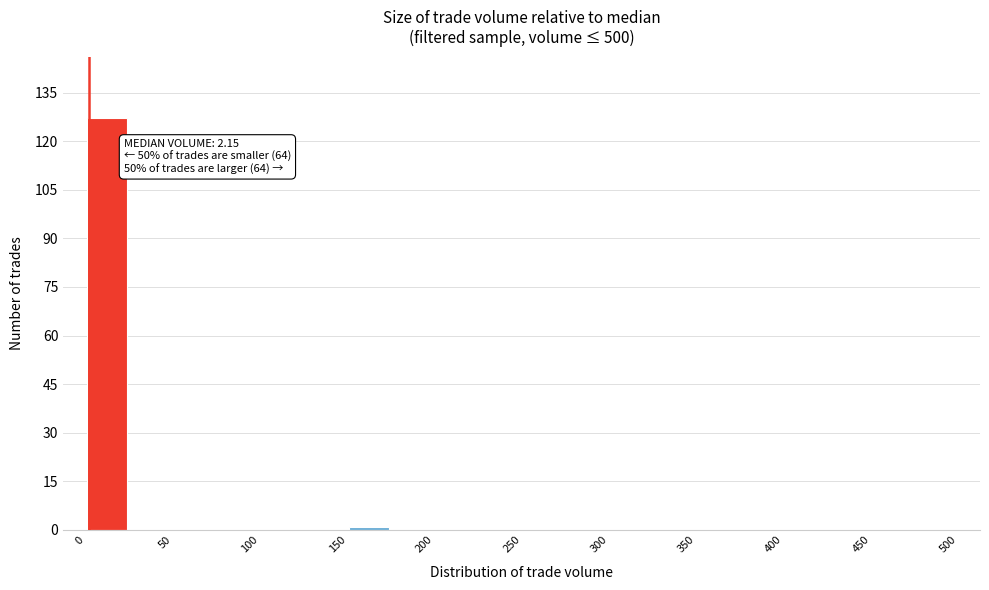

Over which range of the x-axis is the bar tallest?

0 to 25